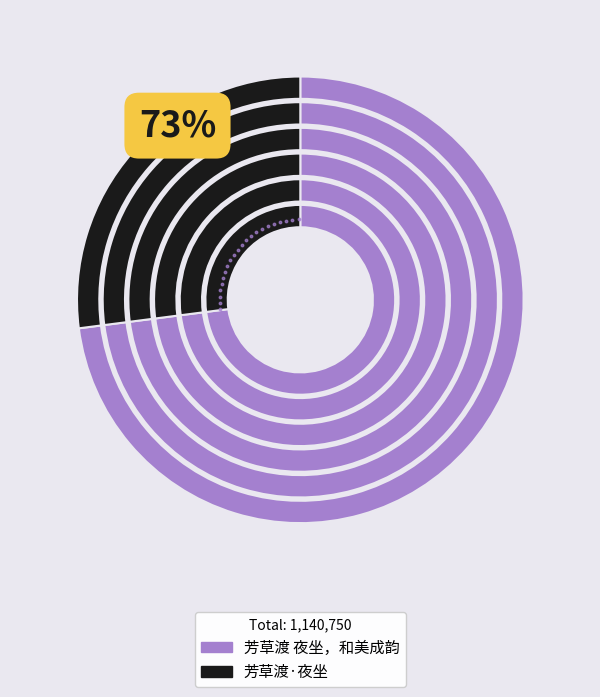

What percentage is the 芳草渡·夜坐 slice, to the nearest percent?

27%